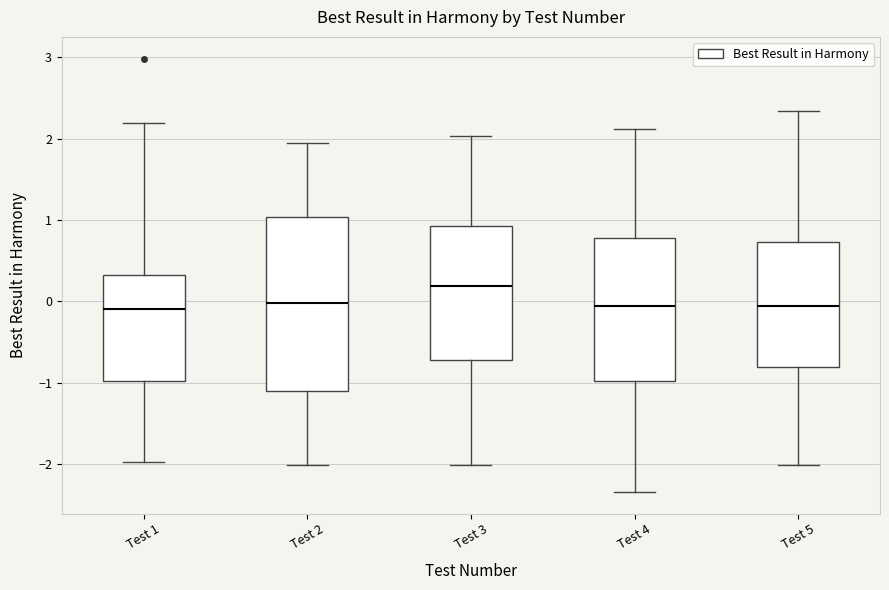

Which box is the tallest, from its lower edge to its upper edge?

Test 2